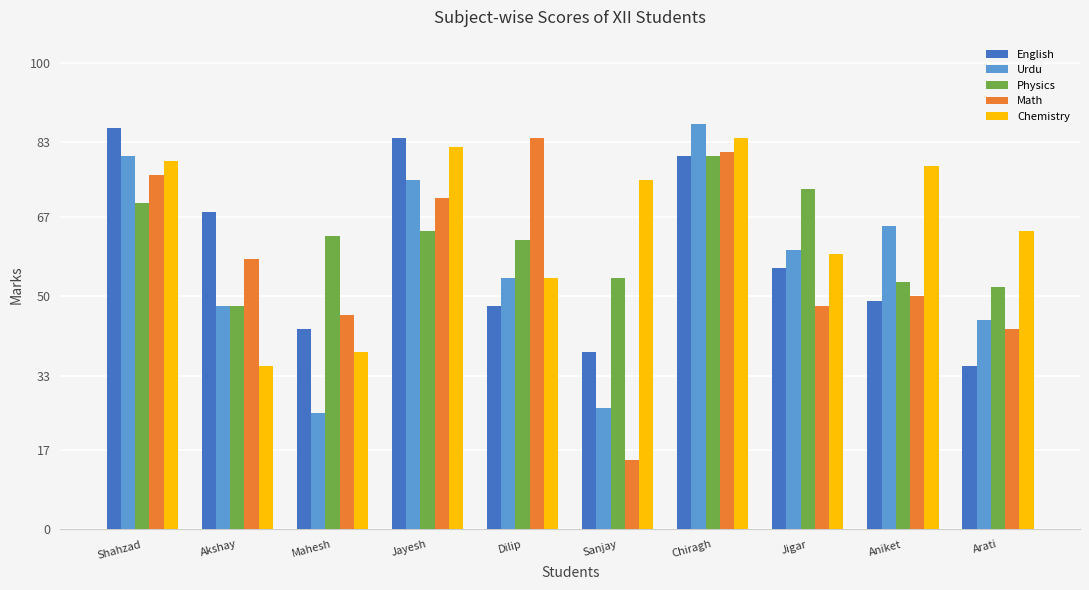

Where is Physics nearest to the value 64?

Jayesh